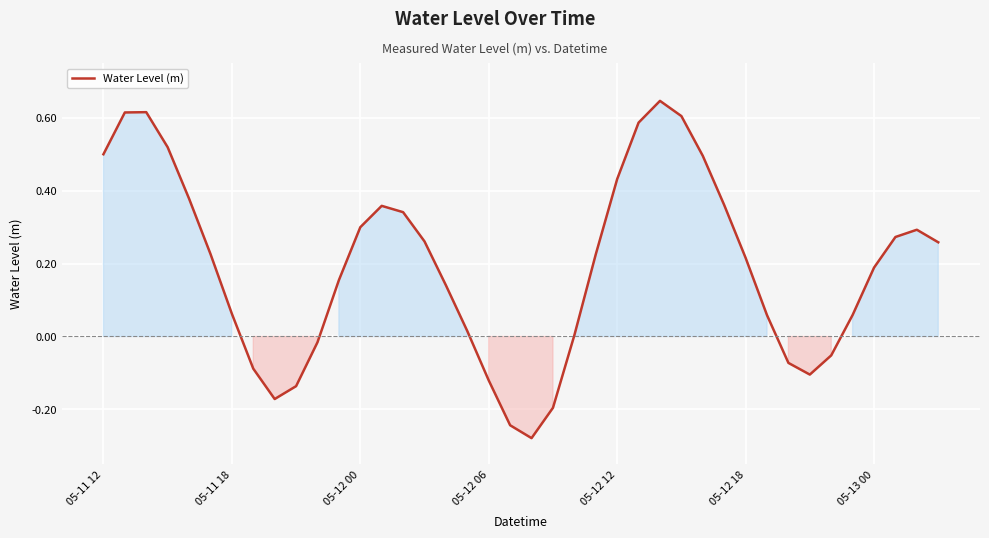

What is the difference between the maximum and minimum values?

0.9